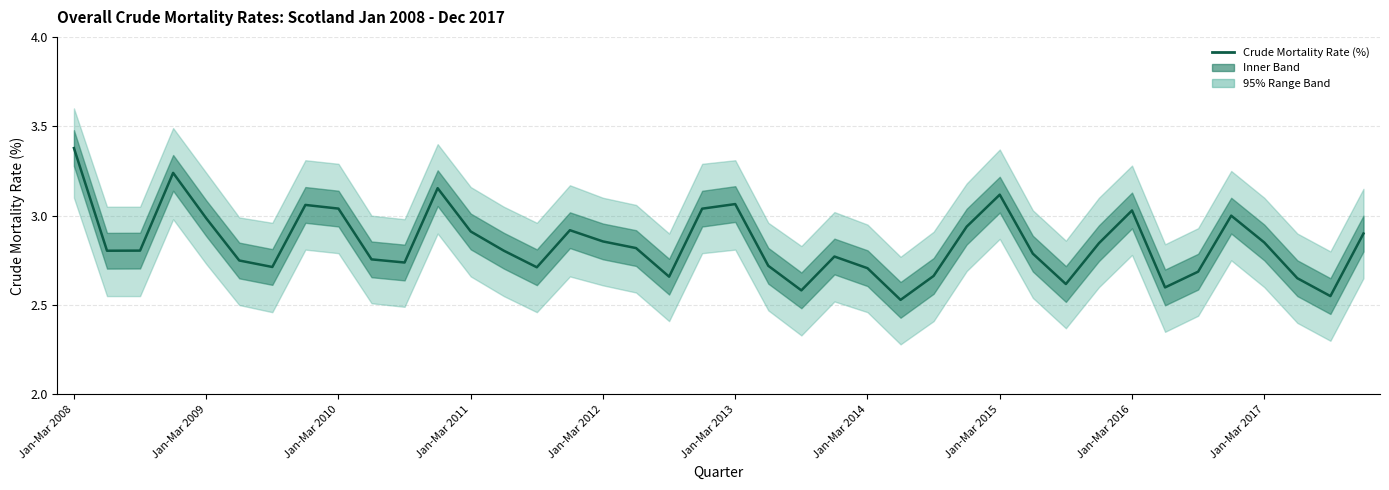

What is the value of the 23rd point from the left?

2.6